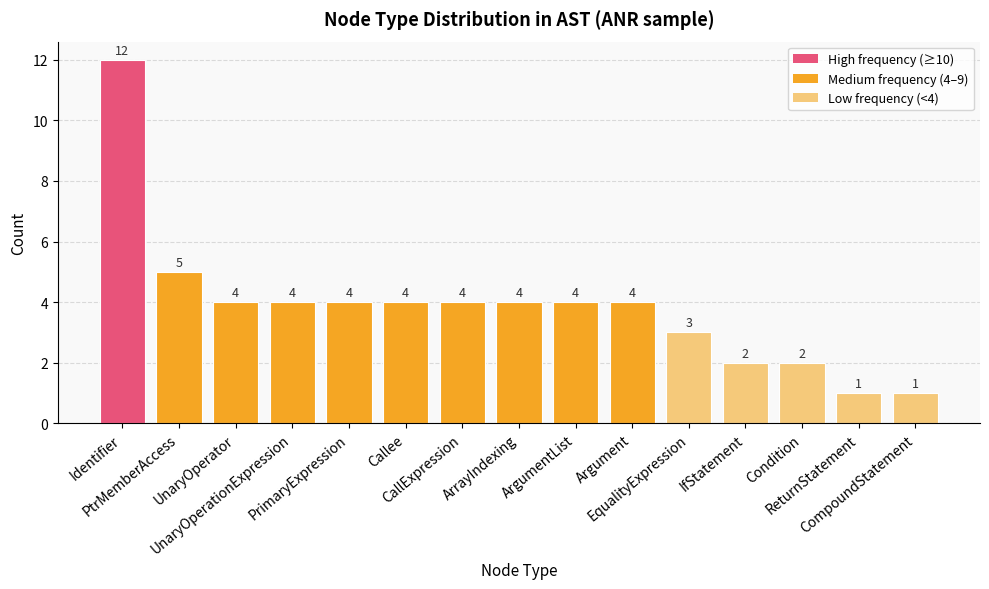

Does the chart contain any negative values?

No